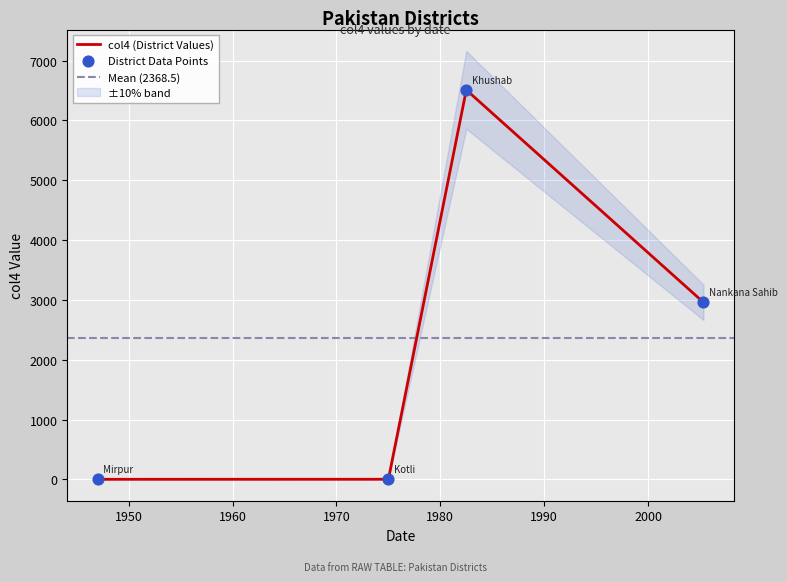

What is the change in value from 1982-07-02 to 1947-01-01?

-6510.0